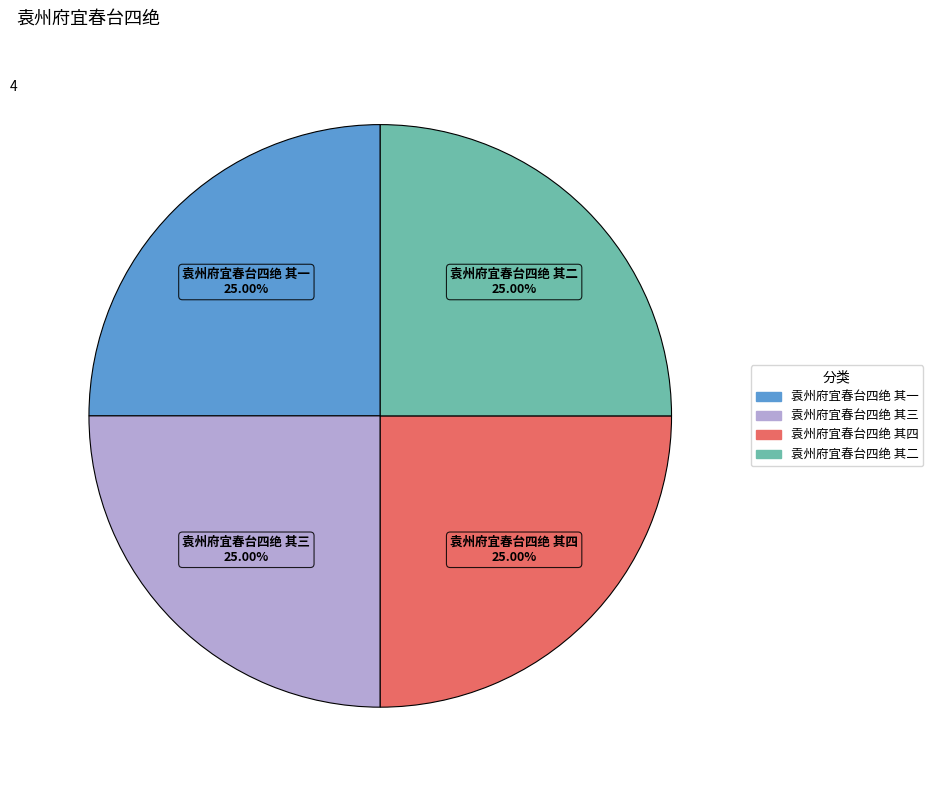

What is the ratio of the value at 袁州府宜春台四绝 其一 to the value at 袁州府宜春台四绝 其二?

1.0